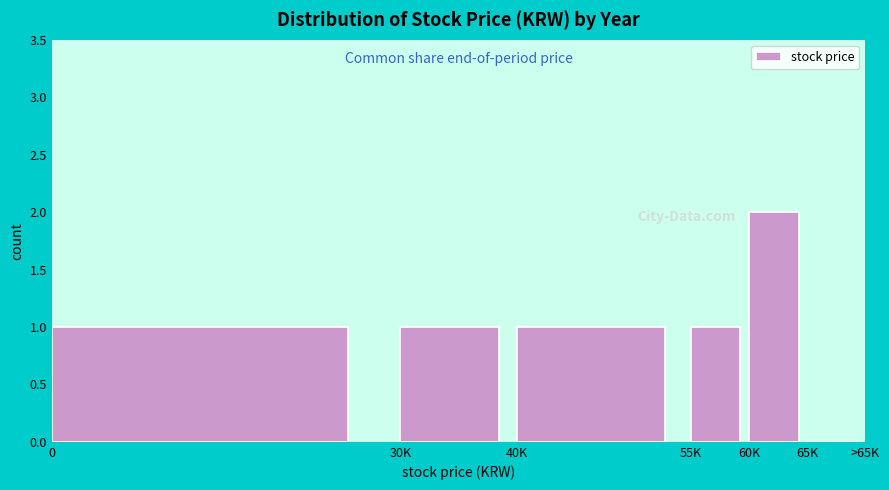

Reading right to left, list all the values displayed in this chart.

65K=0	60K=2	55K=1	40K=1	30K=1	0=1